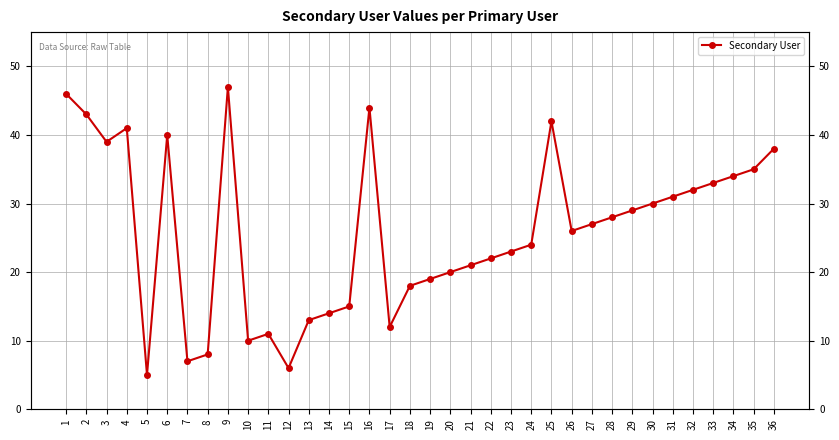

Reading right to left, list all the values displayed in this chart.

36=38	35=35	34=34	33=33	32=32	31=31	30=30	29=29	28=28	27=27	26=26	25=42	24=24	23=23	22=22	21=21	20=20	19=19	18=18	17=12	16=44	15=15	14=14	13=13	12=6	11=11	10=10	9=47	8=8	7=7	6=40	5=5	4=41	3=39	2=43	1=46